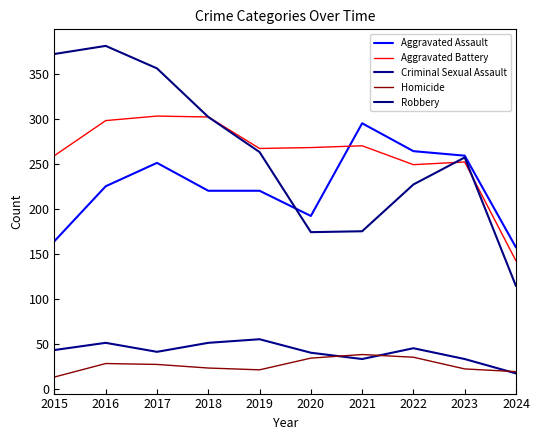

The Homicide series shows 27 at 2017. True or false?

True